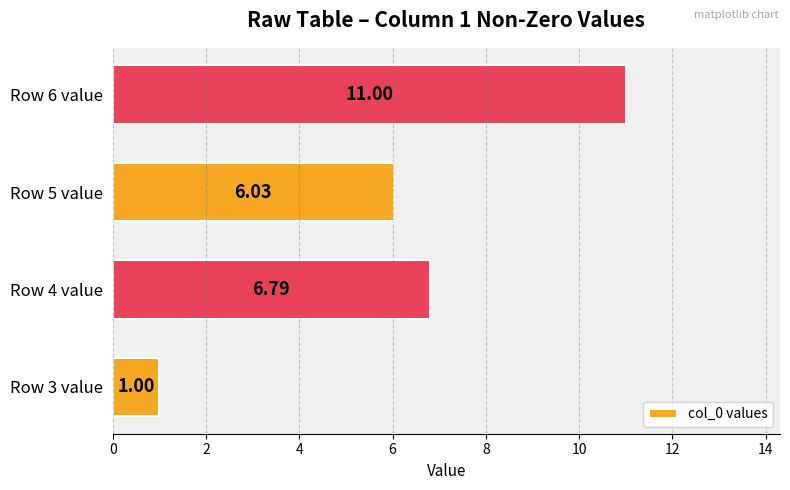

What is the average value?

6.2